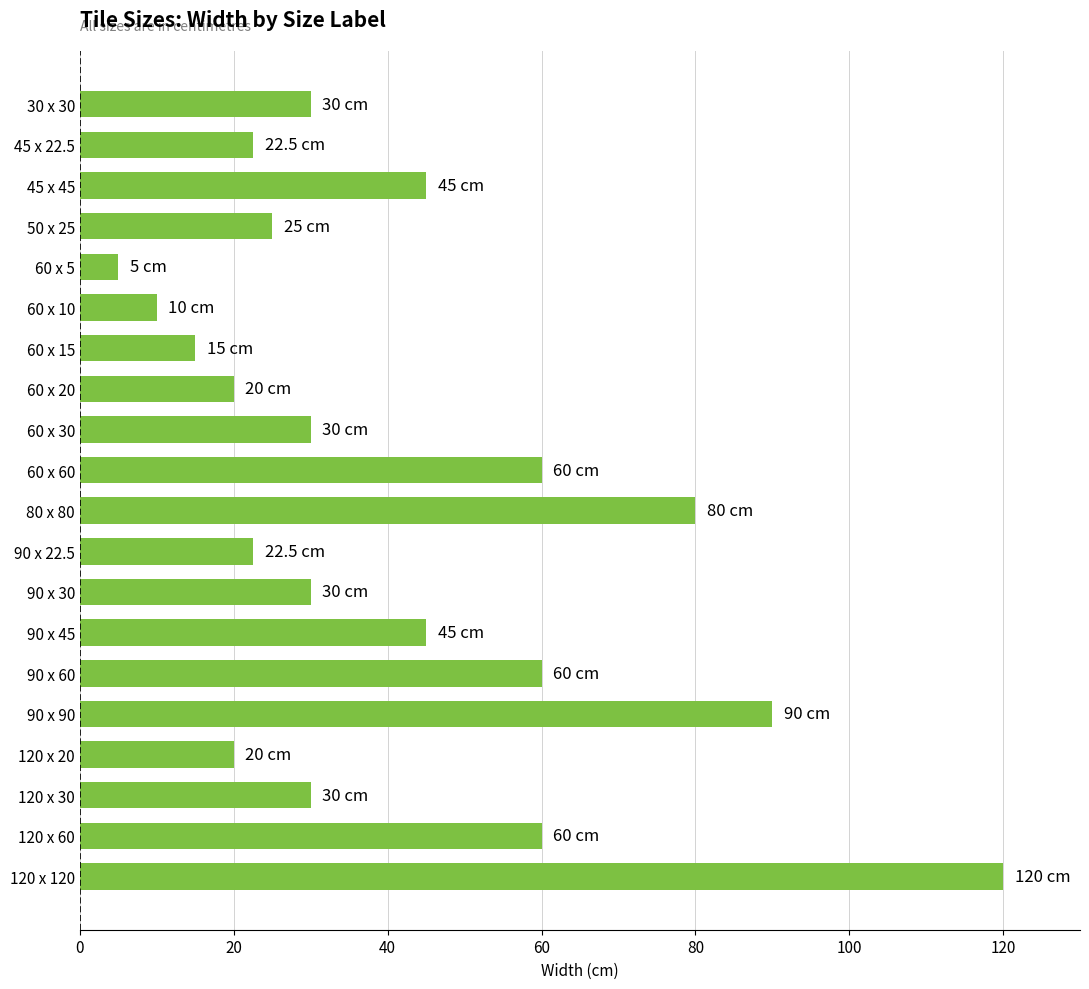

The chart shows a value of 7.6 at 60 x 20. True or false?

False